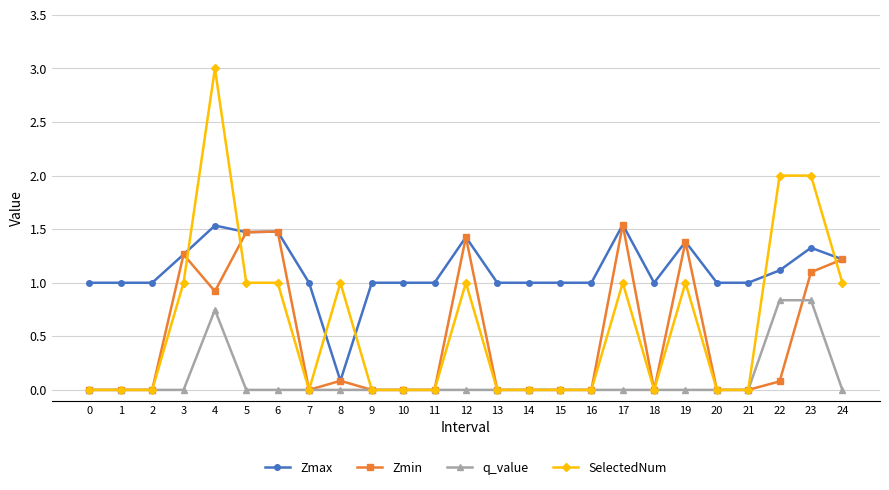

Which series has the largest range (max minus min)?

SelectedNum